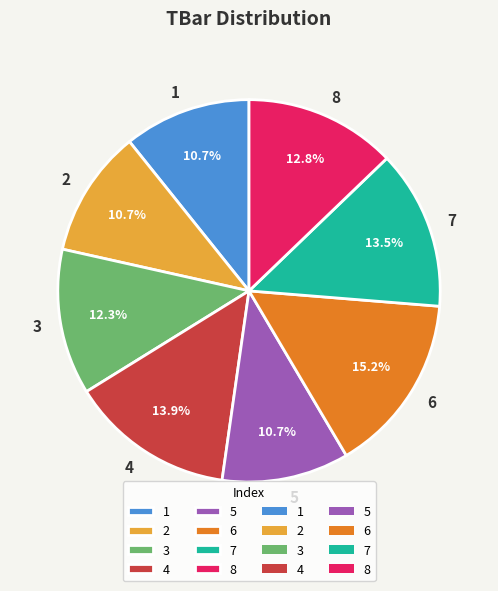

Which slice is the largest?

6